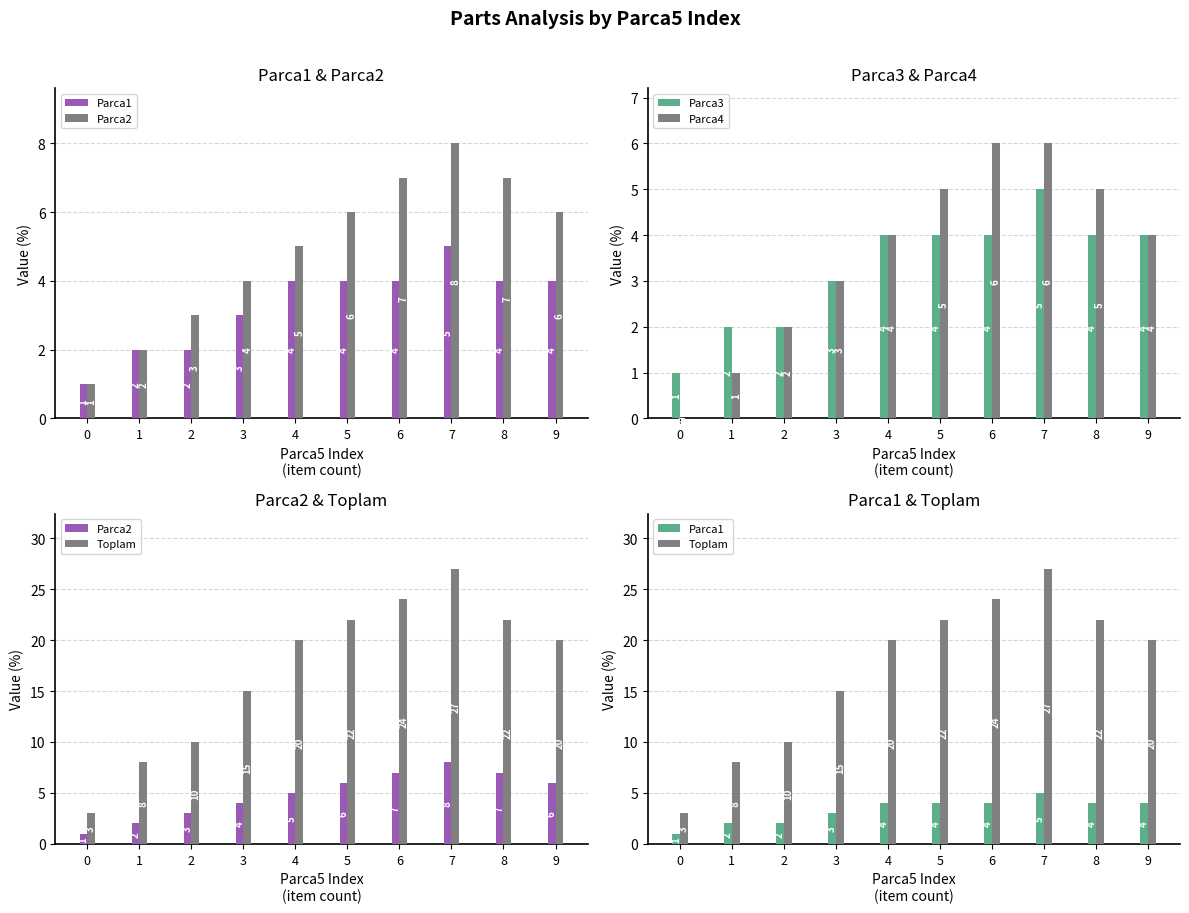

The Parca3 series shows 1 at 0. True or false?

True